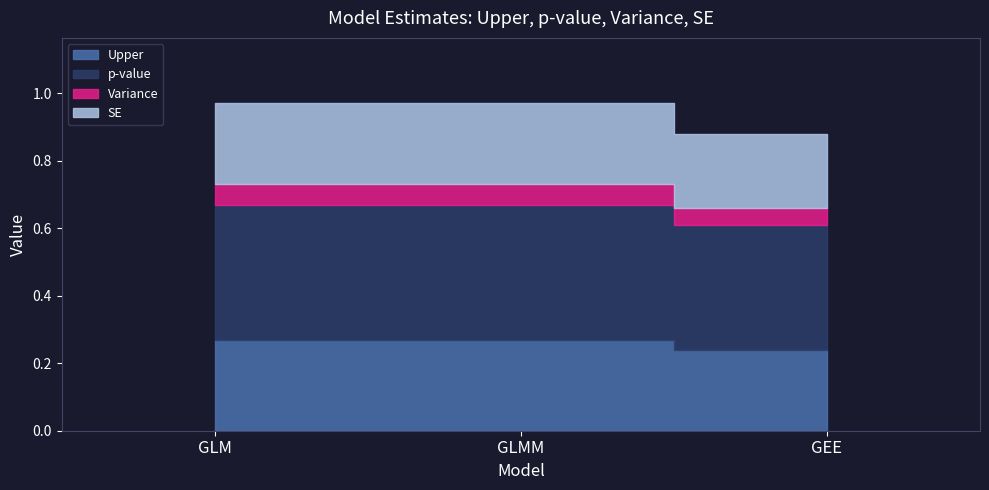

Which category has the highest value in the SE series?

GLM